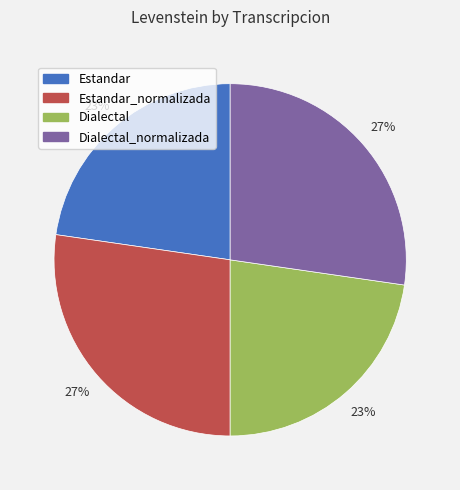

Does any single category account for the majority?

No